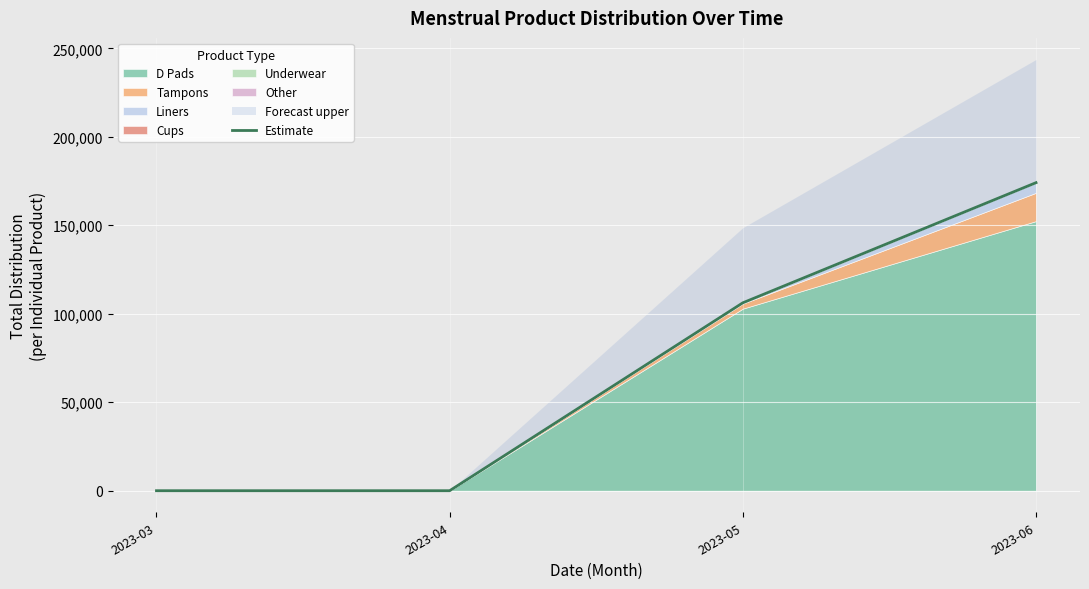

Where is the data nearest to the value 87041?

2023-05